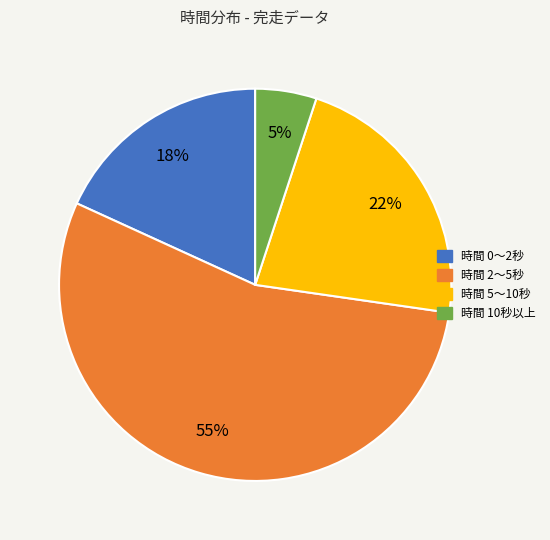

How many segments does this pie chart have?

4